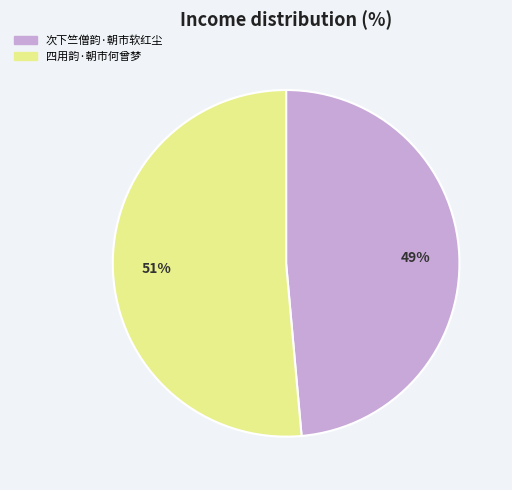

What is the smallest slice in the pie chart?

次下竺僧韵·朝市软红尘